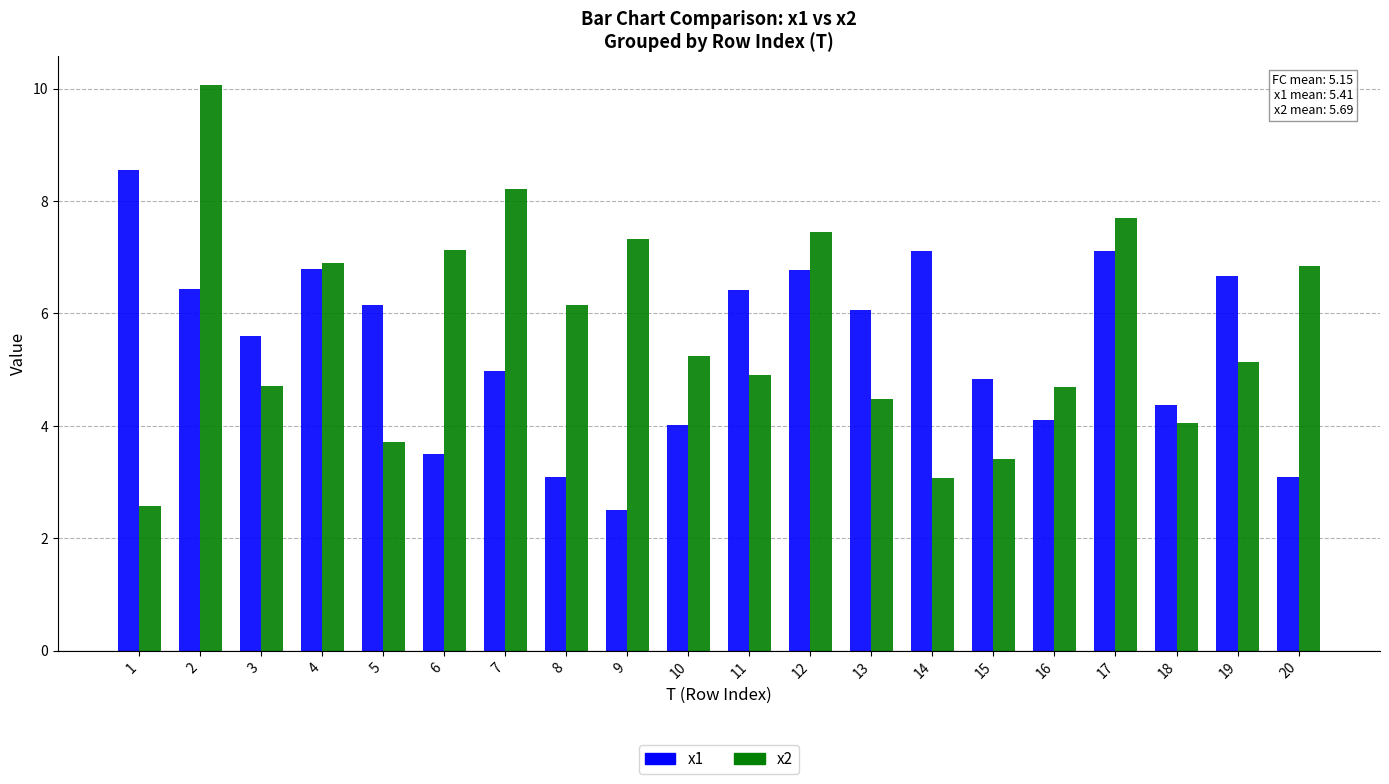

What are all the series names shown in the legend?

x1, x2